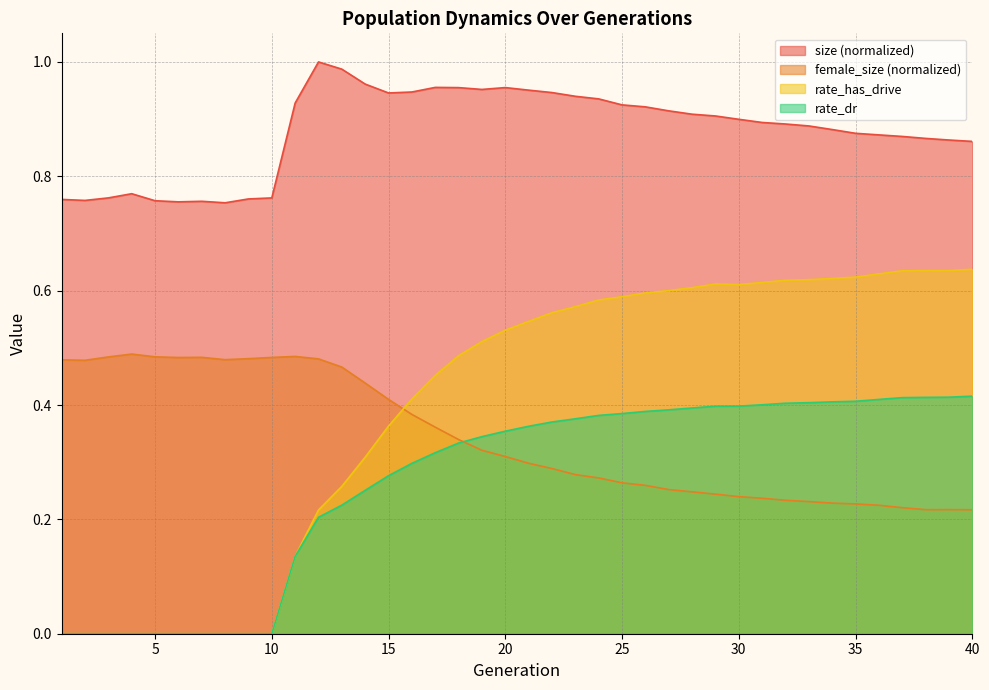

How many lines are shown in the chart?

4